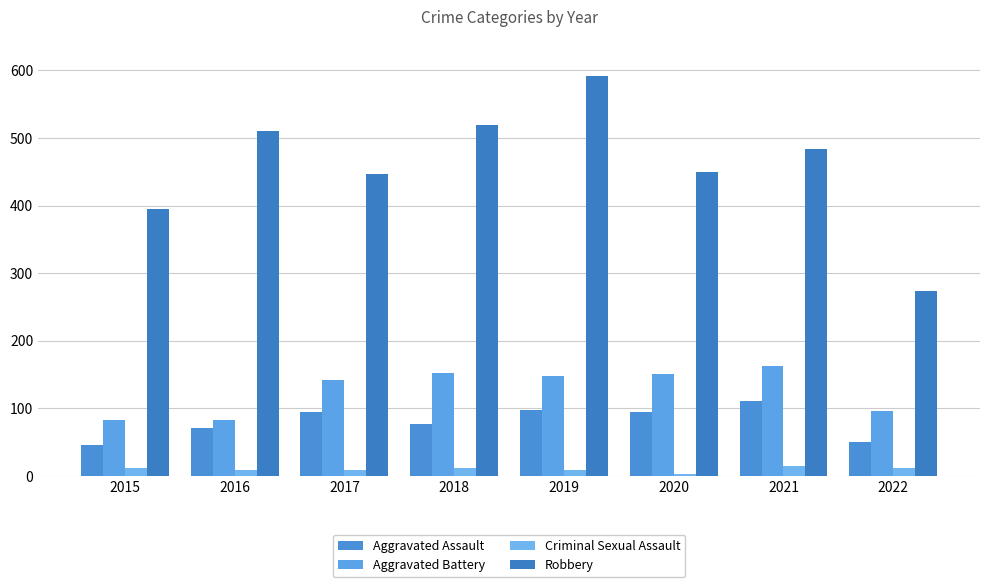

How many categories are shown in the chart?

8